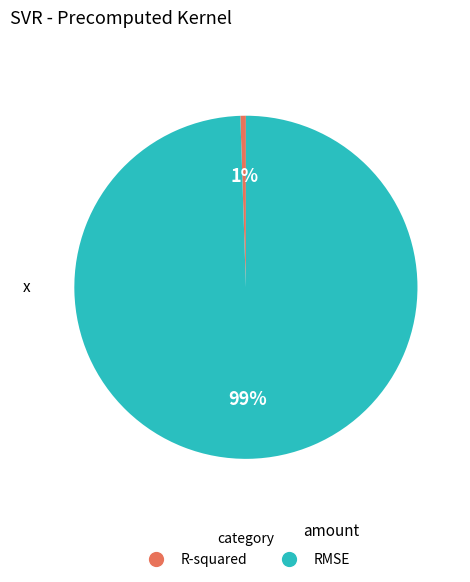

What is the majority slice?

RMSE